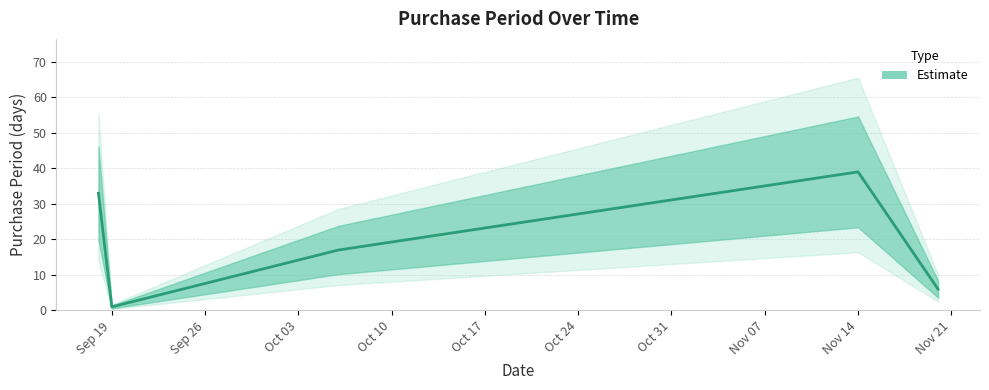

The chart shows a value of 33 at 2017-09-18. True or false?

True